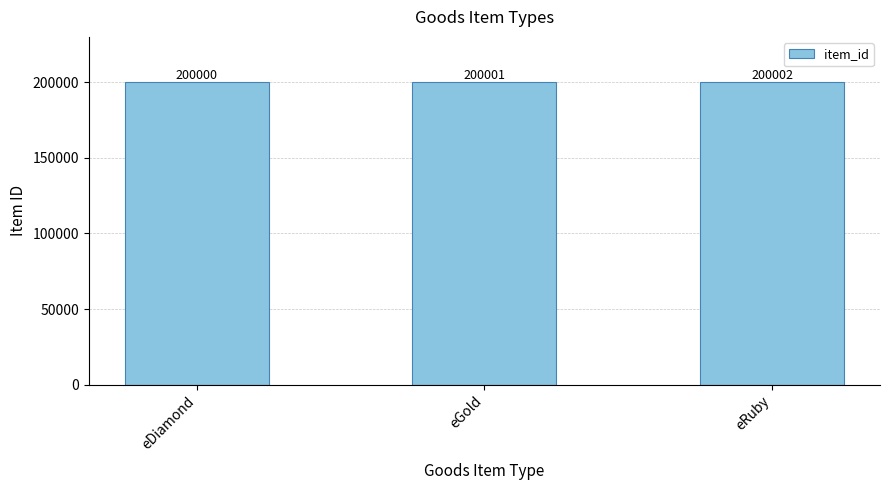

What is the label of the 3rd bar from the left?

eRuby